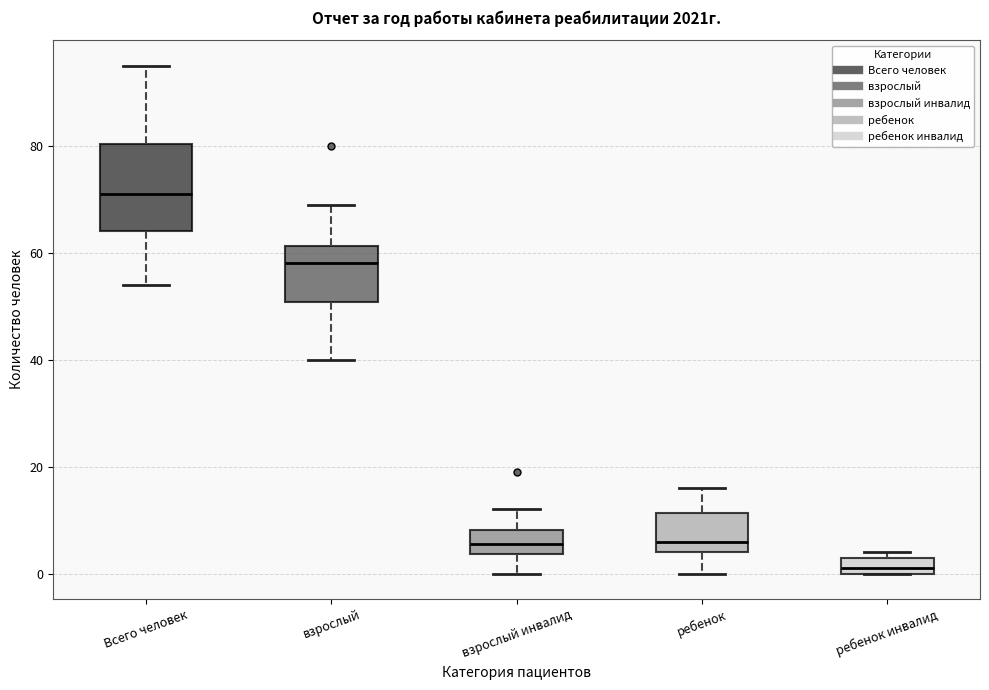

Comparing the boxes themselves (not the whiskers), which one is the tallest?

Всего человек